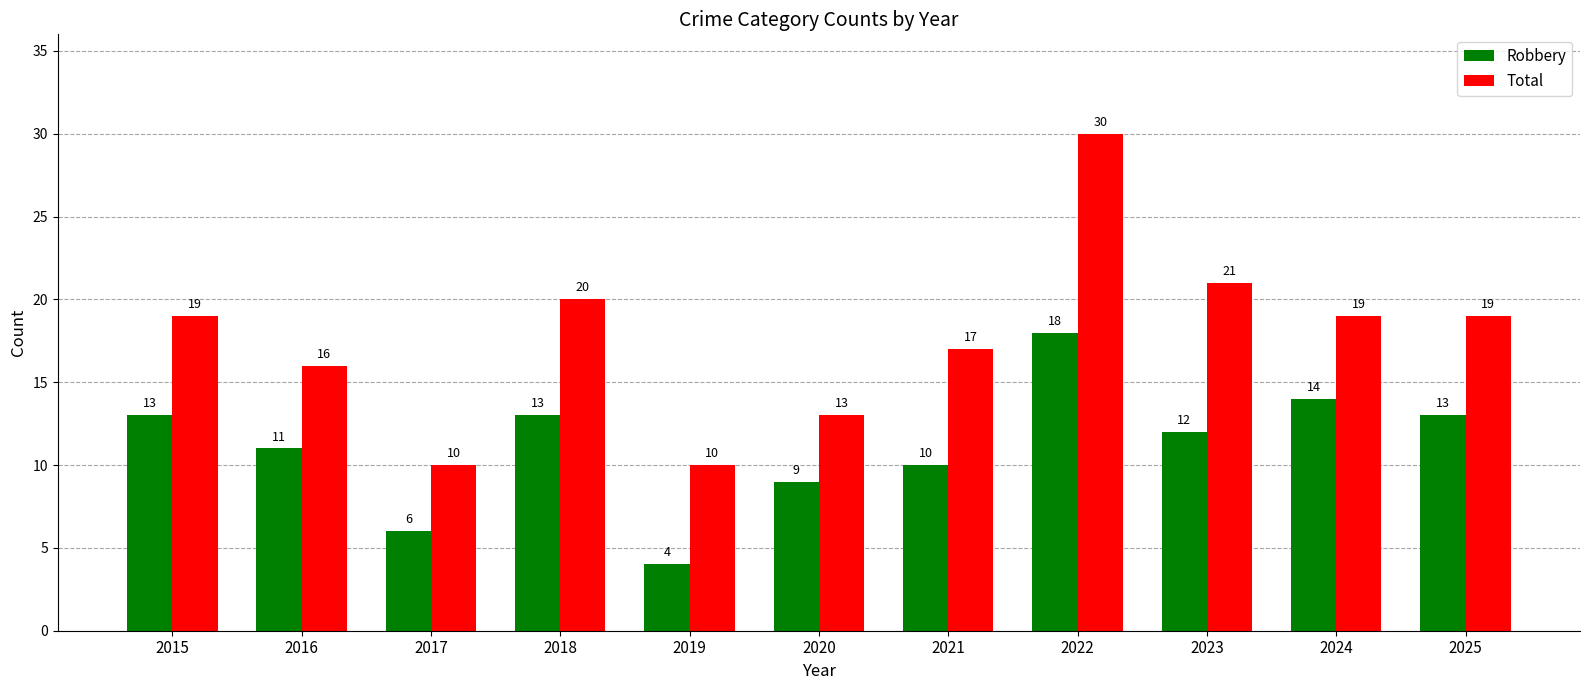

How many data points in Total are less than 19?

5